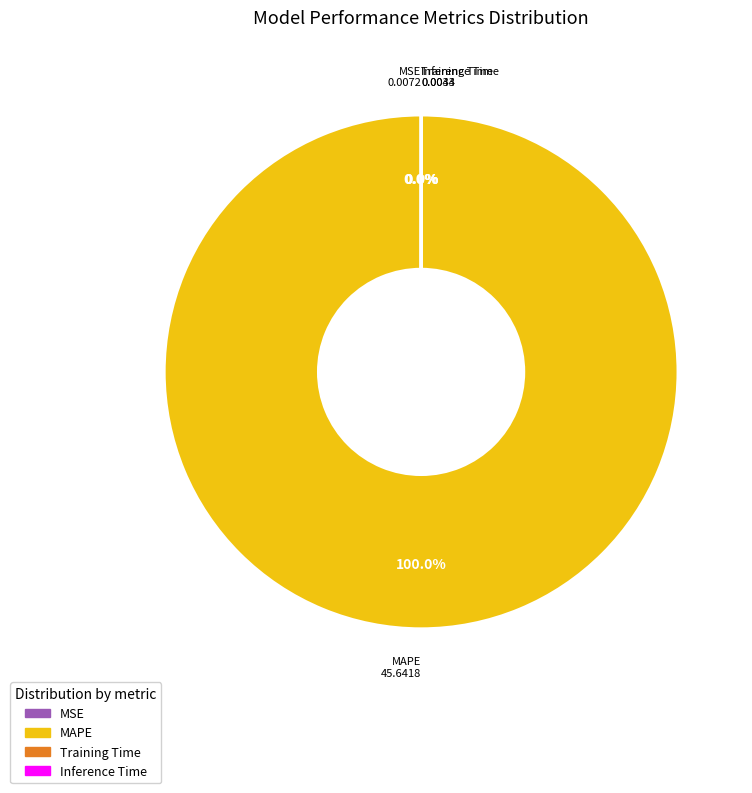

What is the largest slice in the pie chart?

MAPE